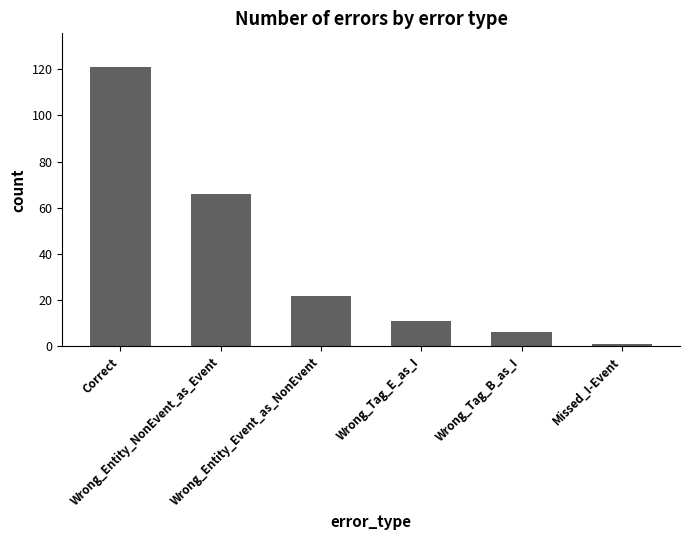

Count the number of data series in this chart.

1